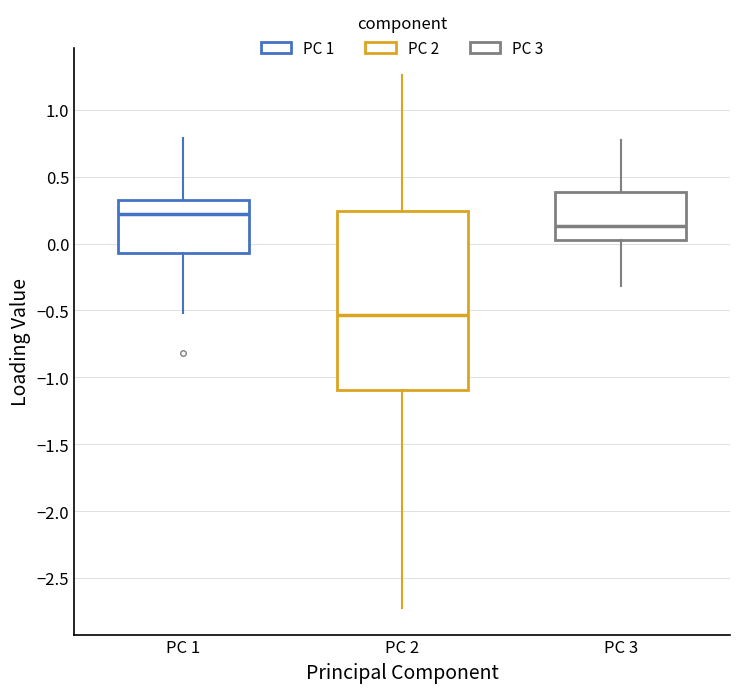

Where does the lower whisker of the box for PC 2 end on the y-axis? The values are not printed on the chart, so give them approximately, as read against the axis.

-2.70